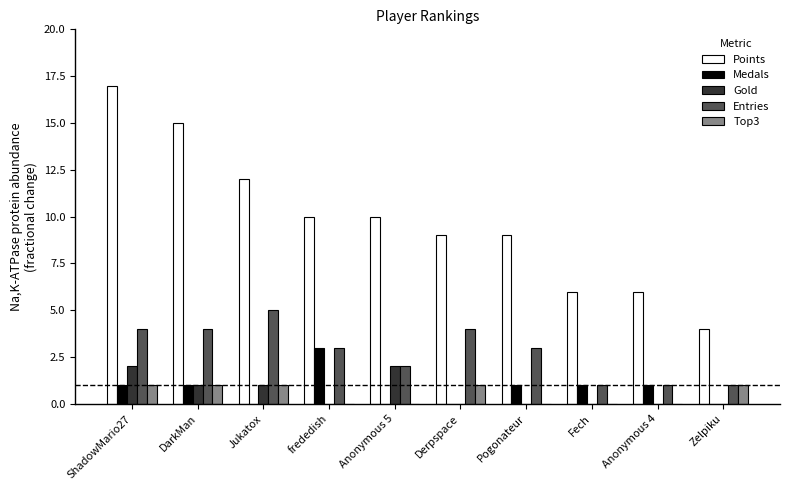

Which series changed the most between Pogonateur and Fech?

Points